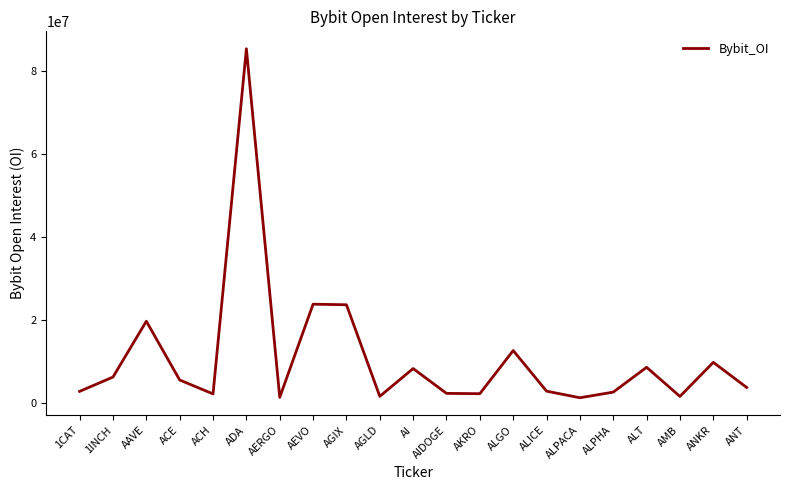

The chart shows a value of 22448815 at ALGO. True or false?

False